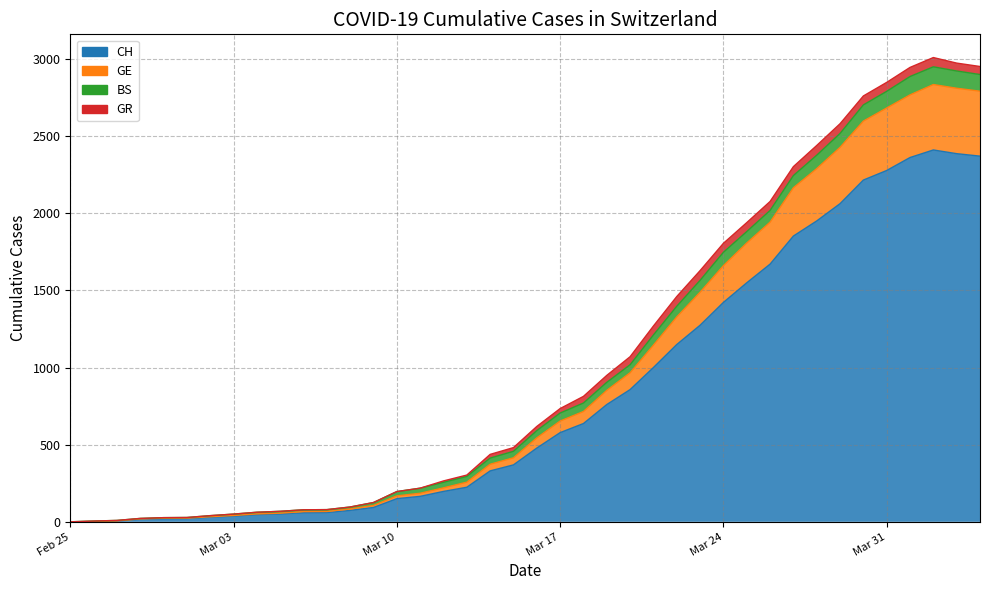

What is the average value of the BS line series?

1015